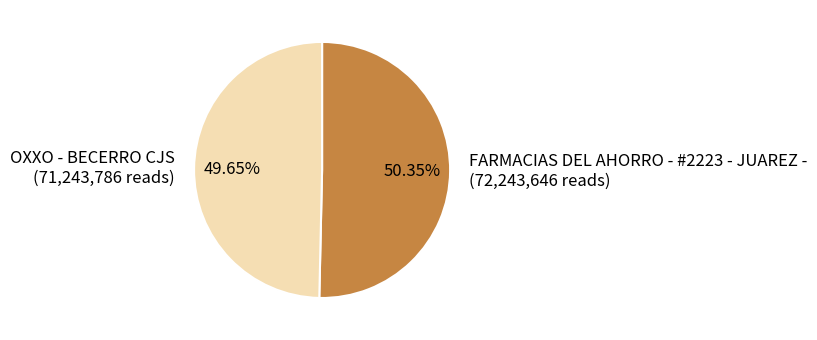

Does OXXO - BECERRO CJS represent more than half of the total?

No